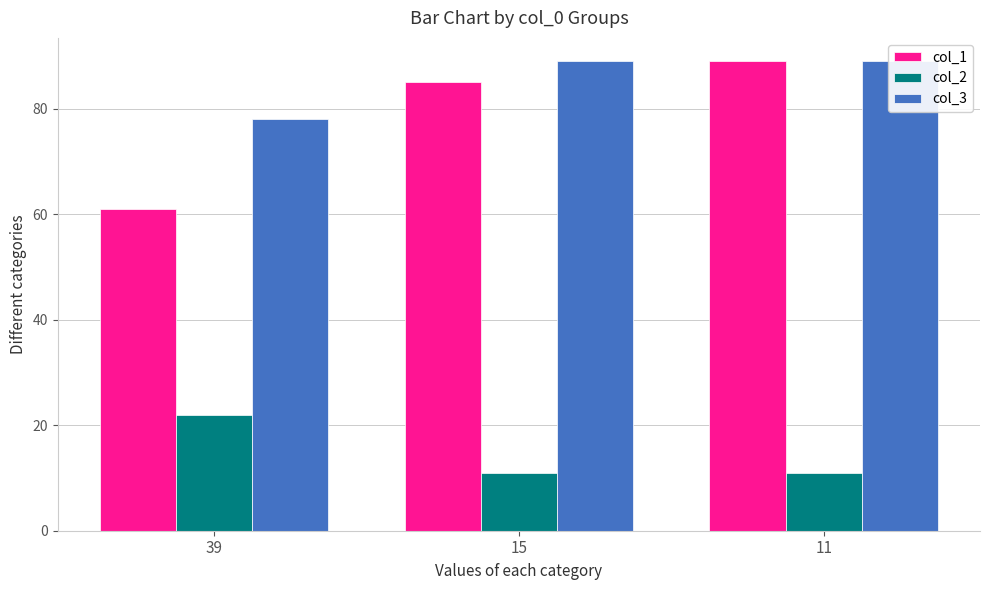

Count the col_1 values in the range 61 to 89.

3